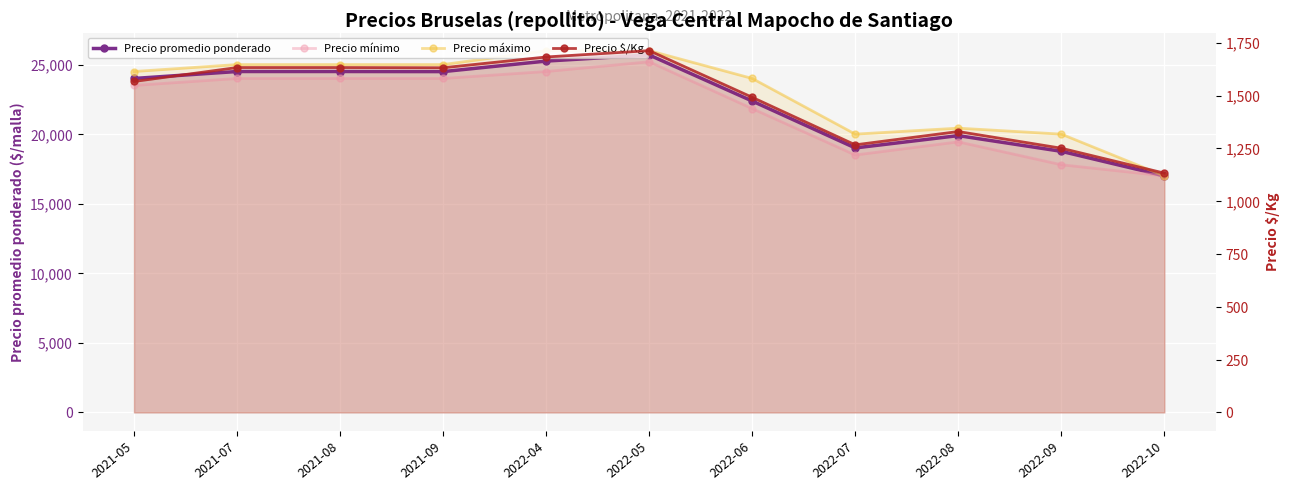

True or false: Precio $/Kg and Precio promedio ponderado intersect in this chart.

False